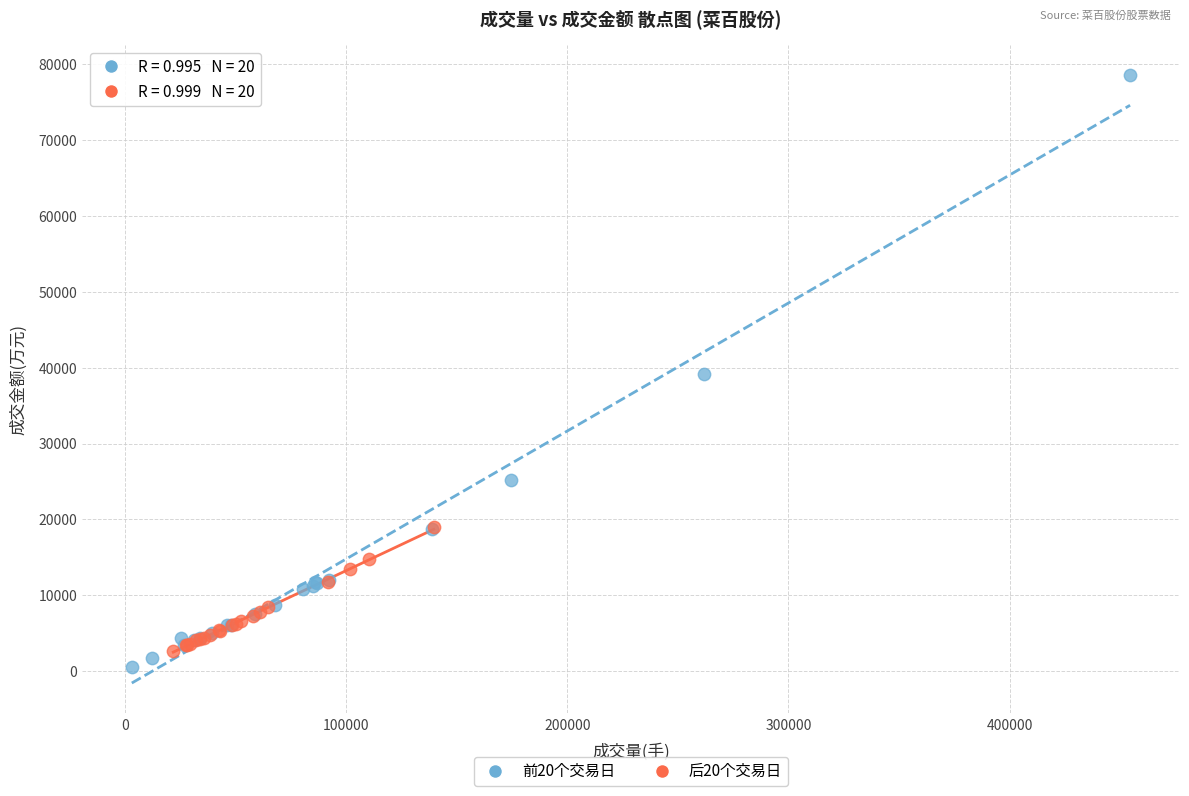

Which series contains the lowest Y value?

前20个交易日